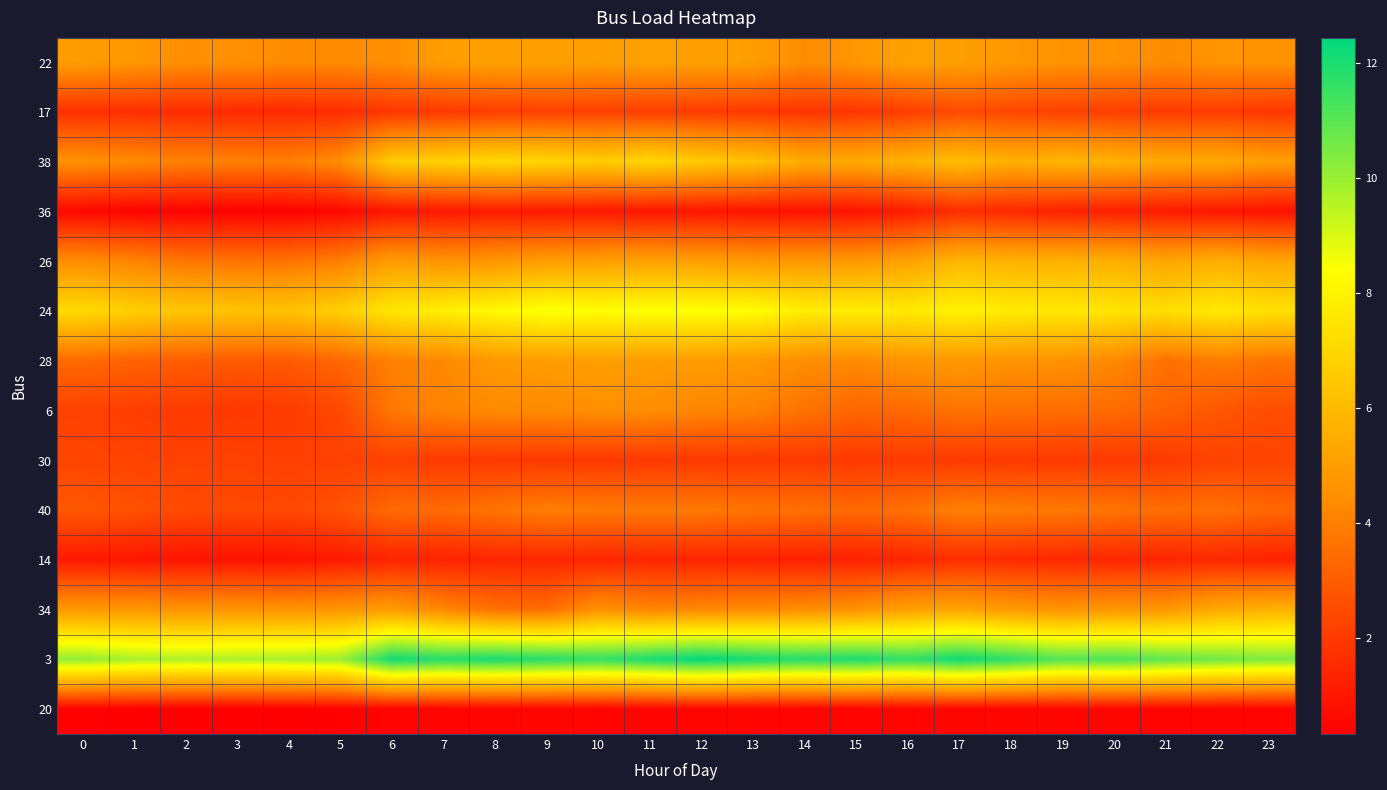

What is the difference between the highest and lowest values at 1?

9.4